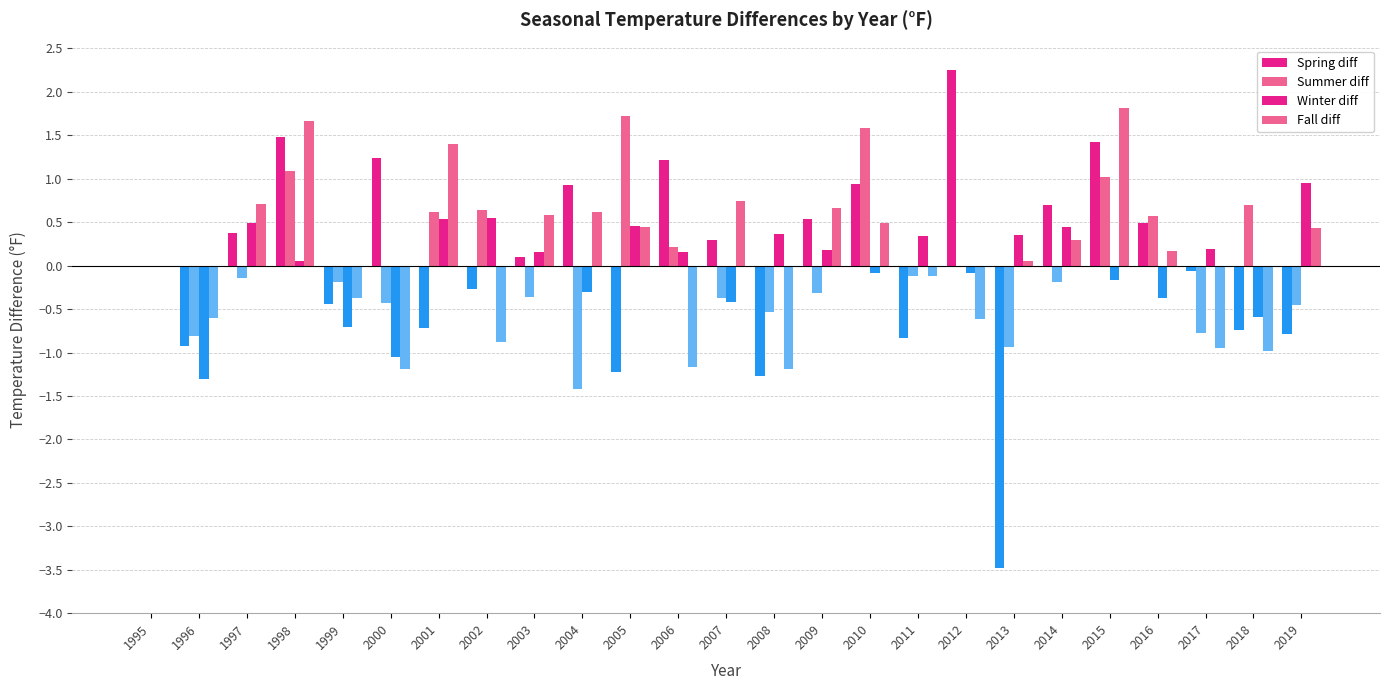

What is the minimum value shown in the chart?

-3.5